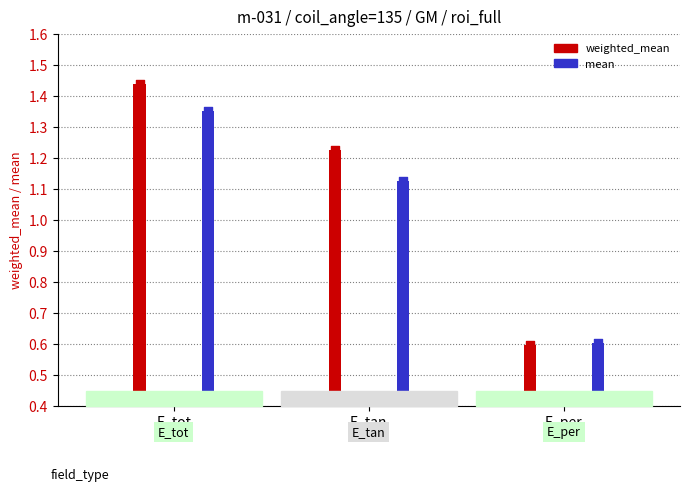

Is the value of mean at E_per greater than the value of weighted_mean at E_per?

Yes